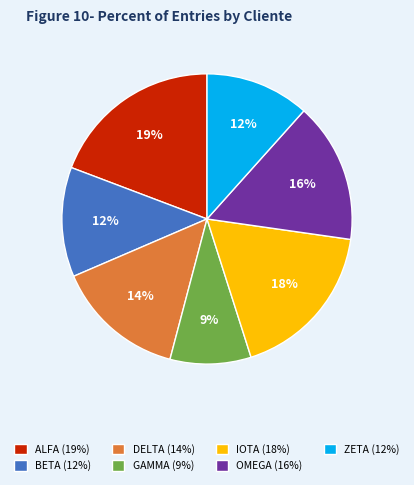

Count the number of slices in the pie.

7